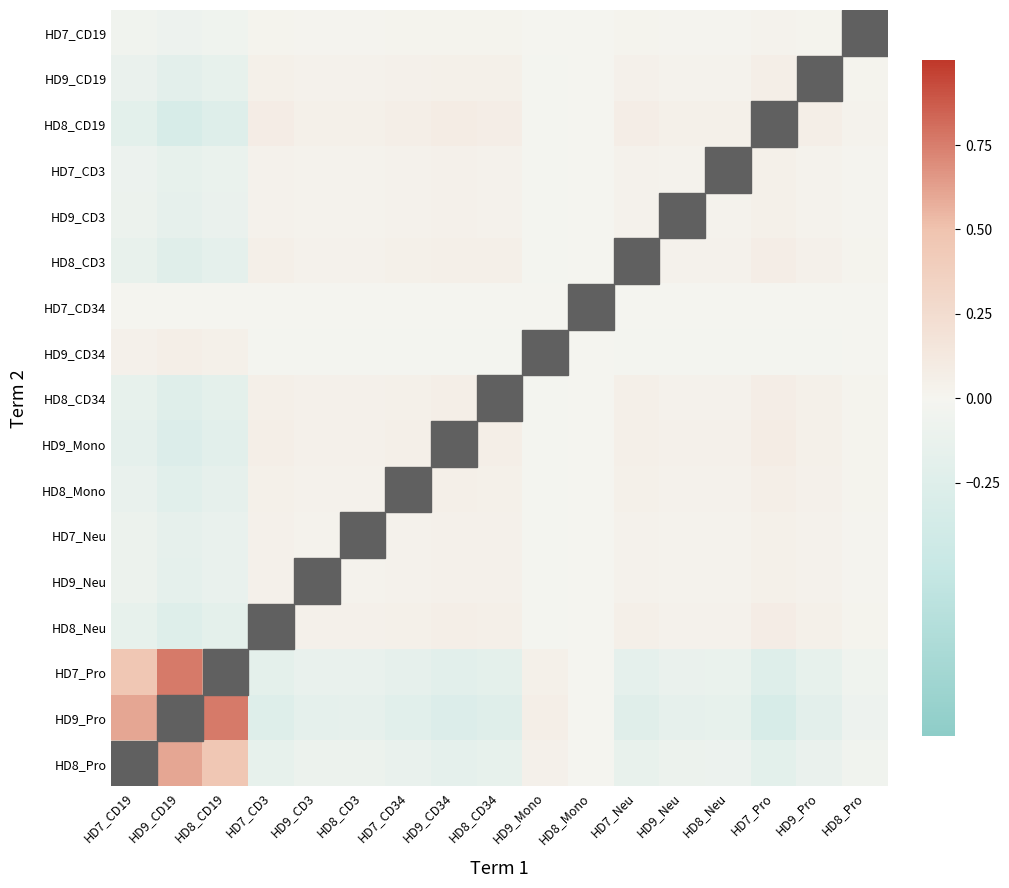

At HD7_CD34, list the series in order from smallest to largest.

HD9_Pro, HD7_Pro, HD8_Pro, HD9_CD34, HD7_CD34, HD7_CD19, HD7_CD3, HD9_CD3, HD7_Neu, HD9_Neu, HD9_CD19, HD8_Mono, HD8_CD3, HD8_CD34, HD8_Neu, HD9_Mono, HD8_CD19